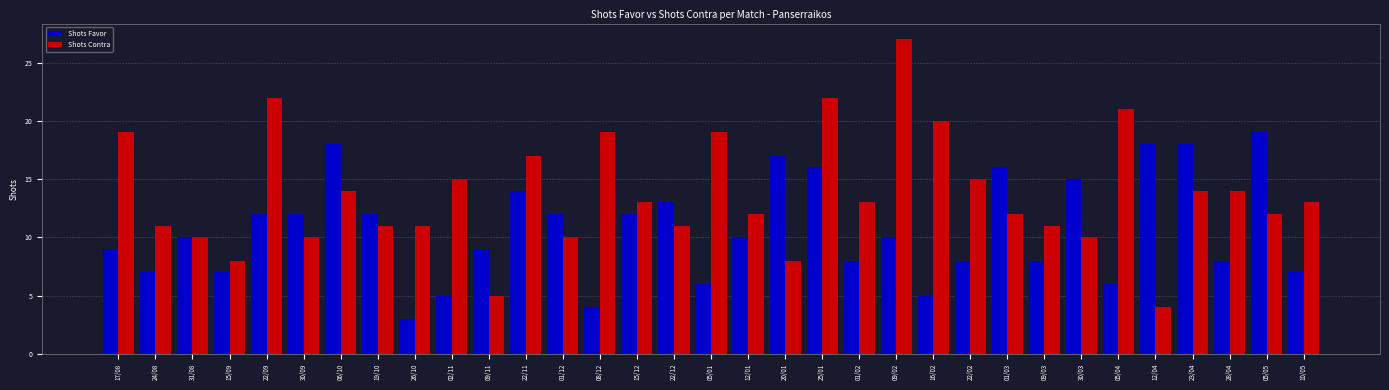

Is the value of Shots Favor at 12/04 greater than the value of Shots Contra at 17/08?

No